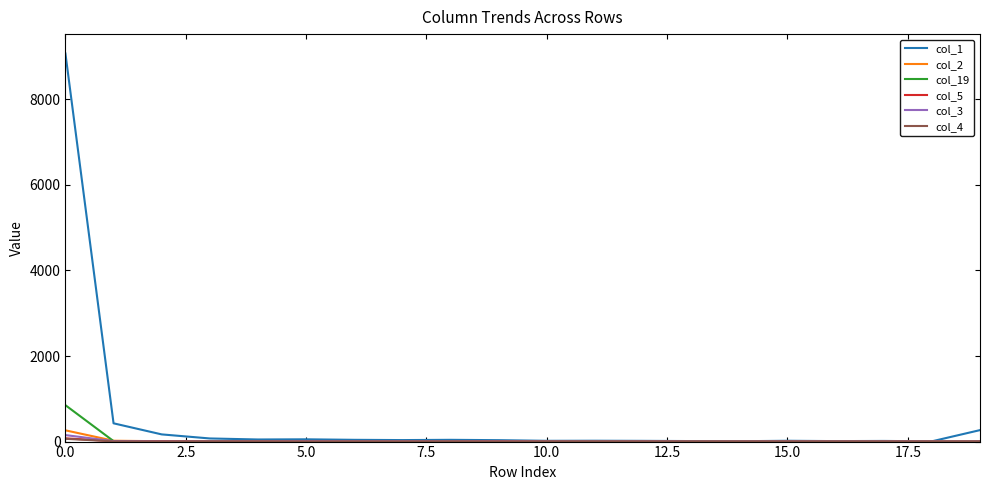

Which series has the widest spread of values?

col_1